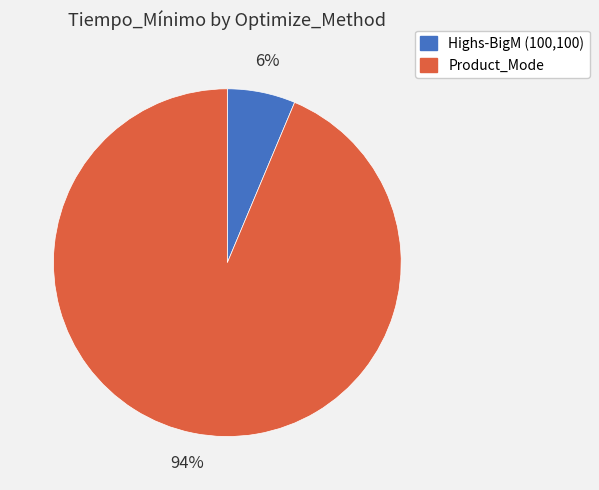

To the nearest percent, what is the average slice percentage?

50%